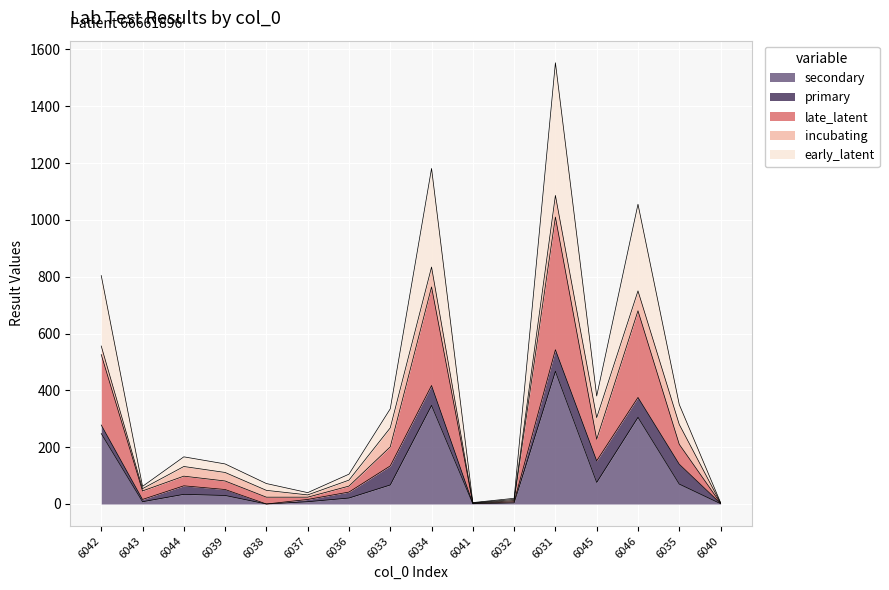

Rank the categories by late_latent value from lowest to highest.

6041, 6040, 6032, 6038, 6037, 6043, 6036, 6039, 6044, 6033, 6035, 6045, 6042, 6046, 6034, 6031